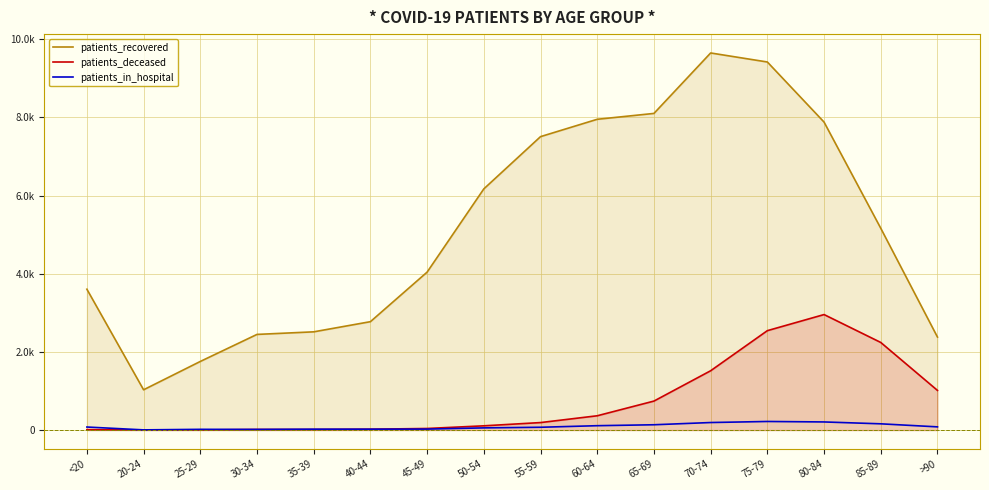

What is the label of the 16th point from the right?

<20